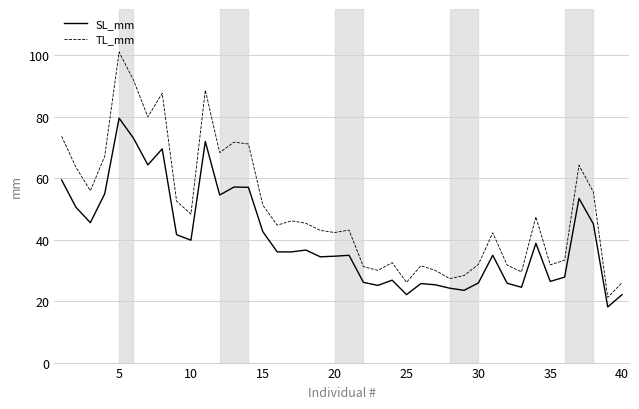

What is the minimum value for TL_mm?

21.2